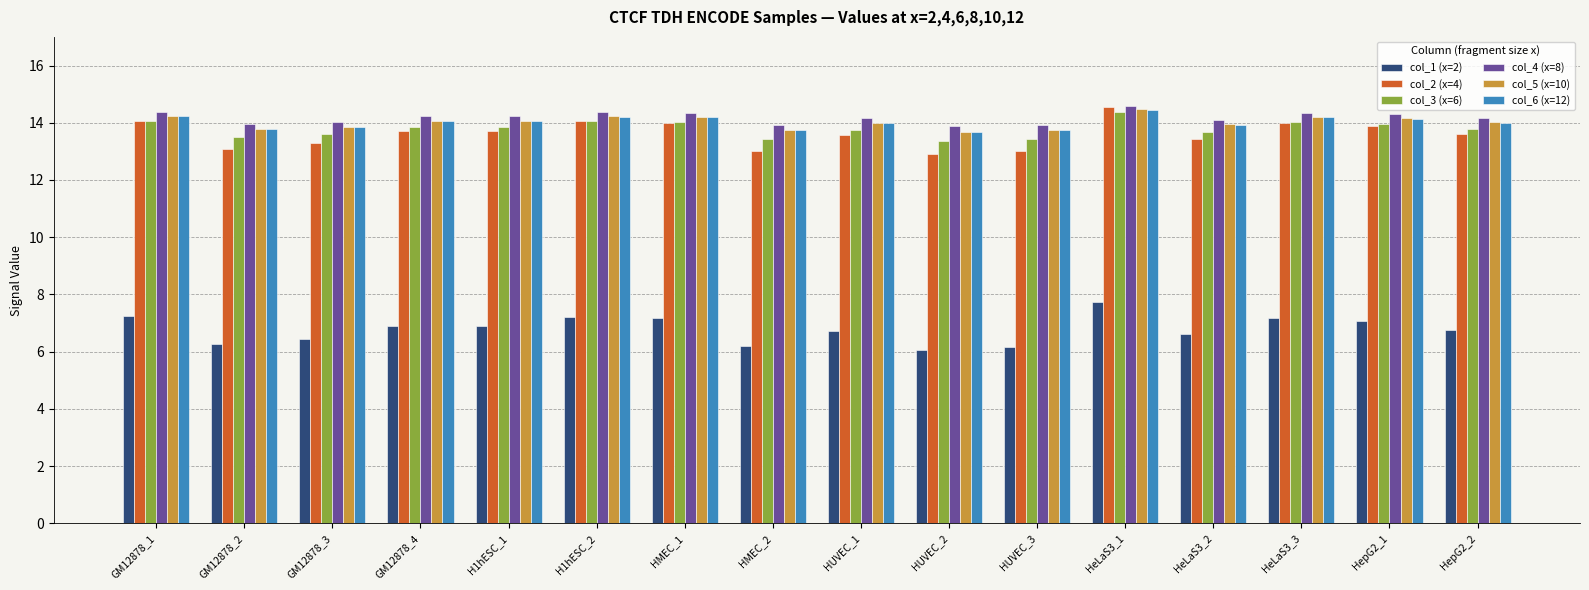

True or false: col_4 (x=8) has a value of 21.5 at HepG2_1.

False